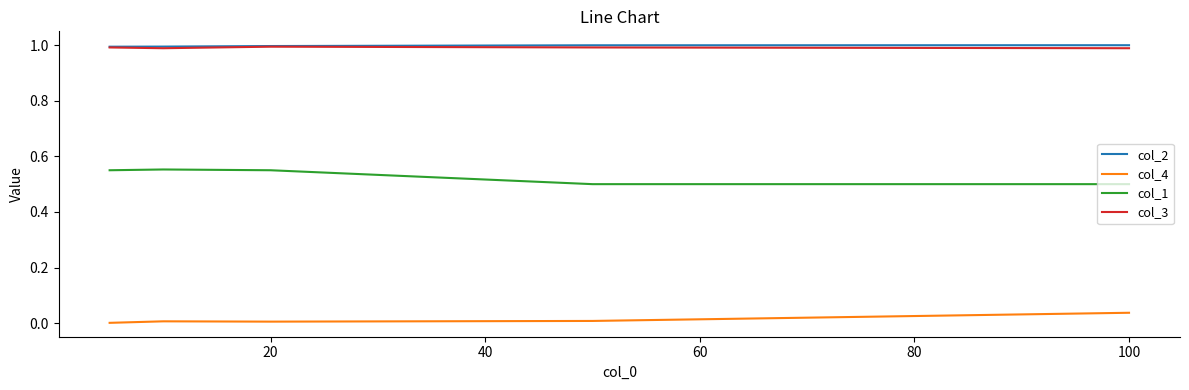

What are all the series names shown in the legend?

col_2, col_4, col_1, col_3